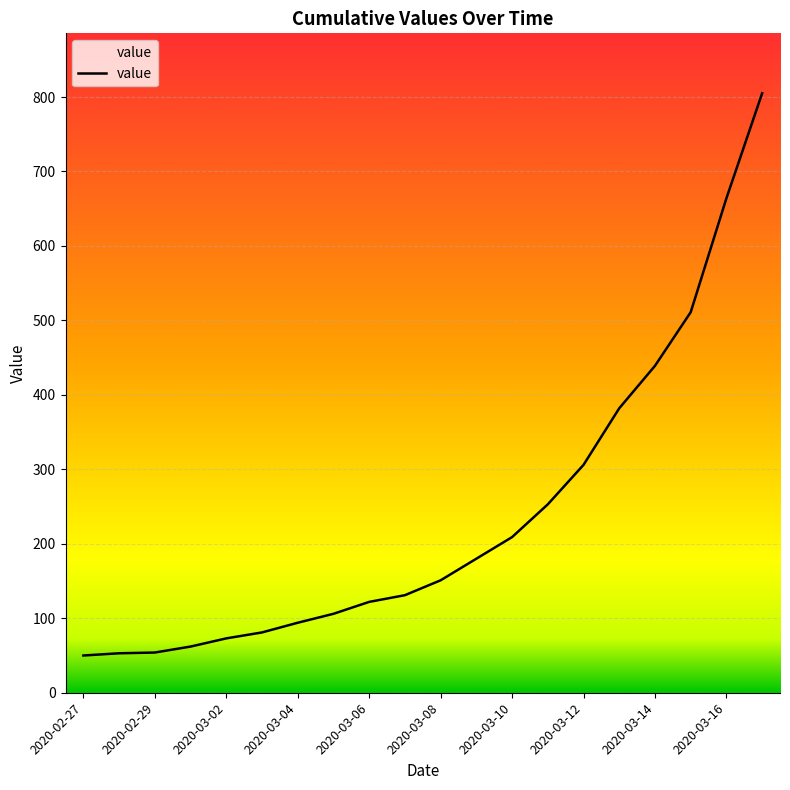

What is the minimum value shown in the chart?

50